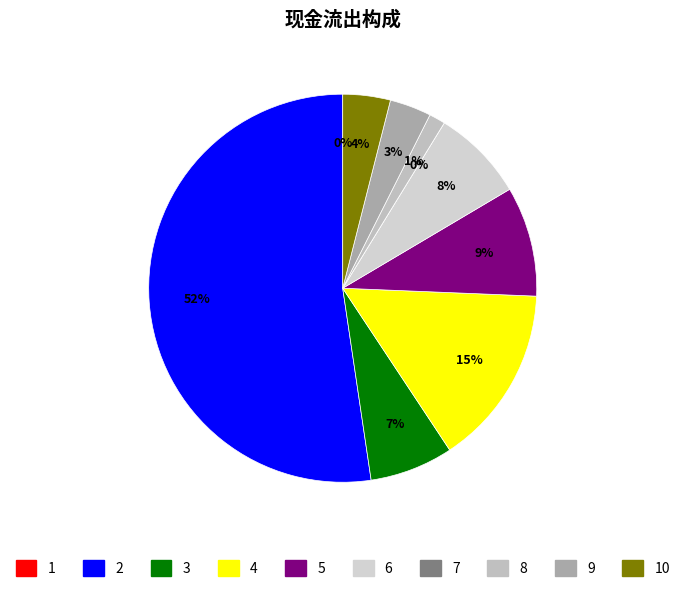

How many slices are in this pie chart?

10